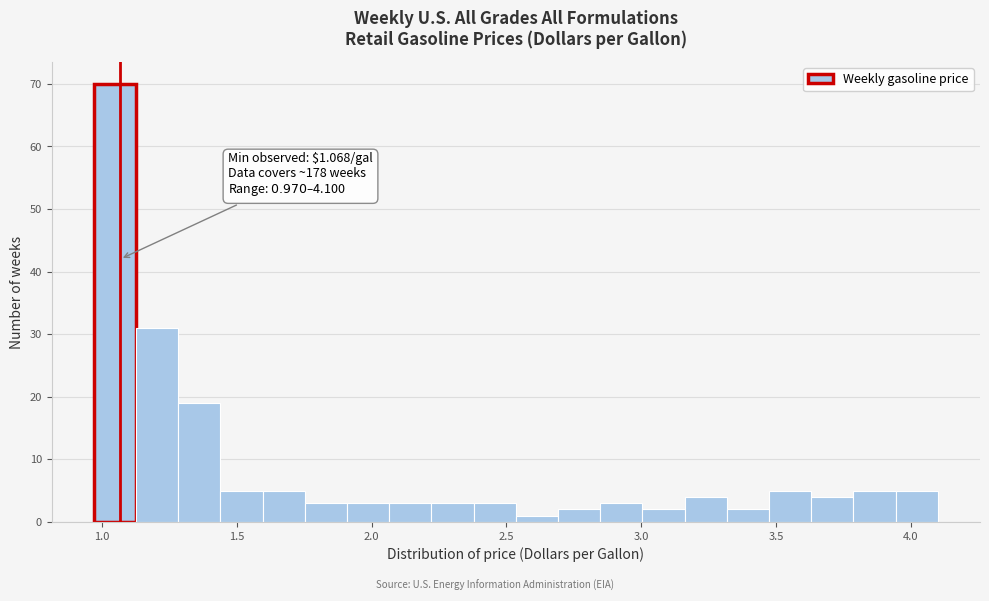

Around what value on the x-axis is the tallest bar? Give the approximate position of its centre, as read against the axis.

1.05